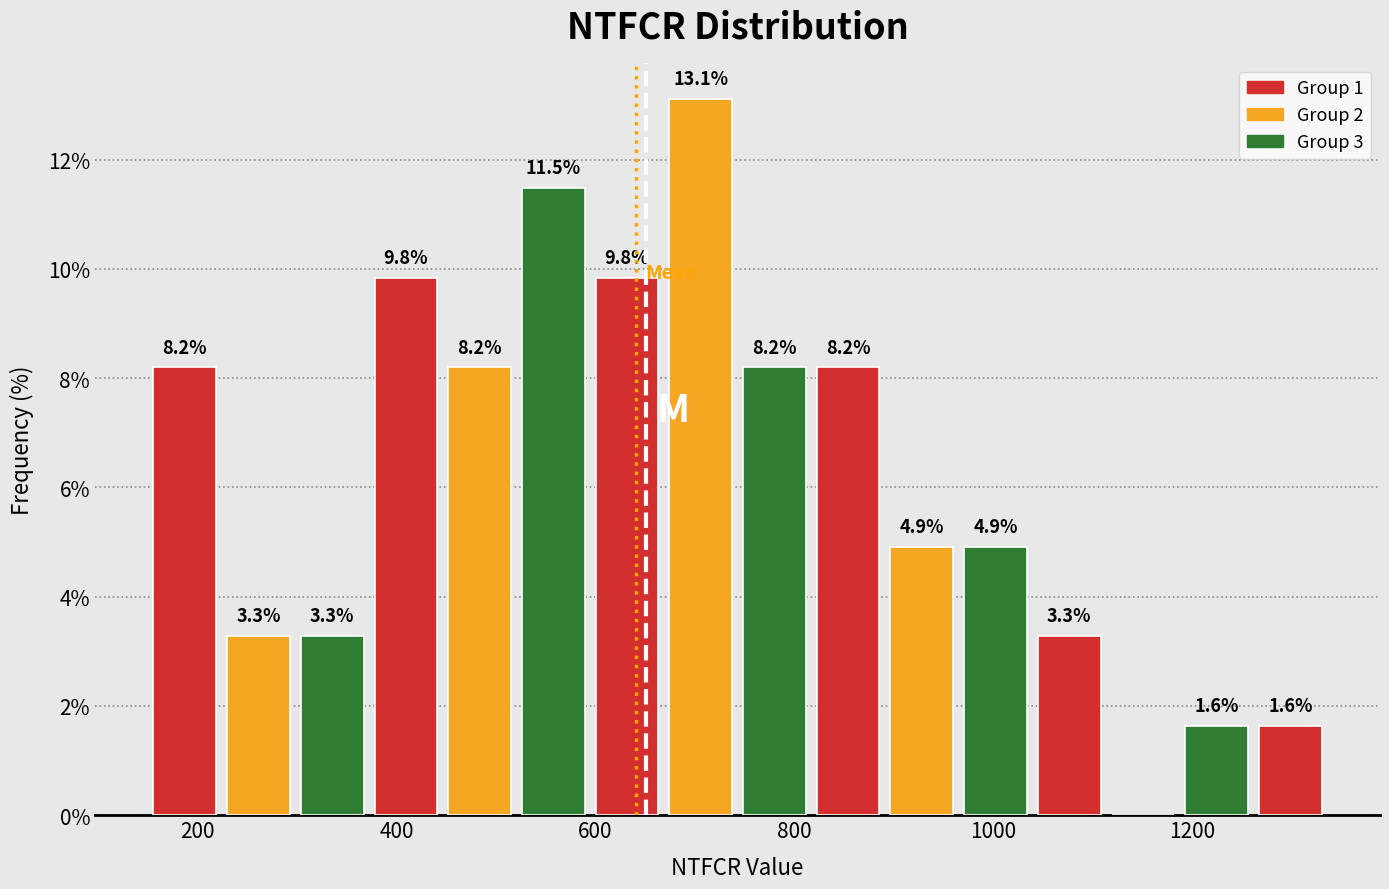

Read against the x-axis, roughly where is the centre of the tallest bar?

700